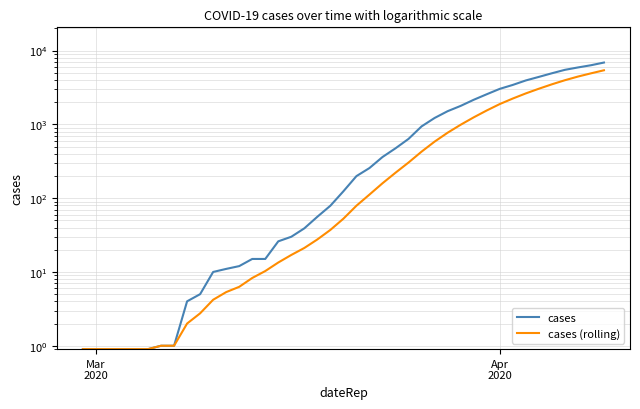

What is the highest value of the cases (rolling) series?

5409.0